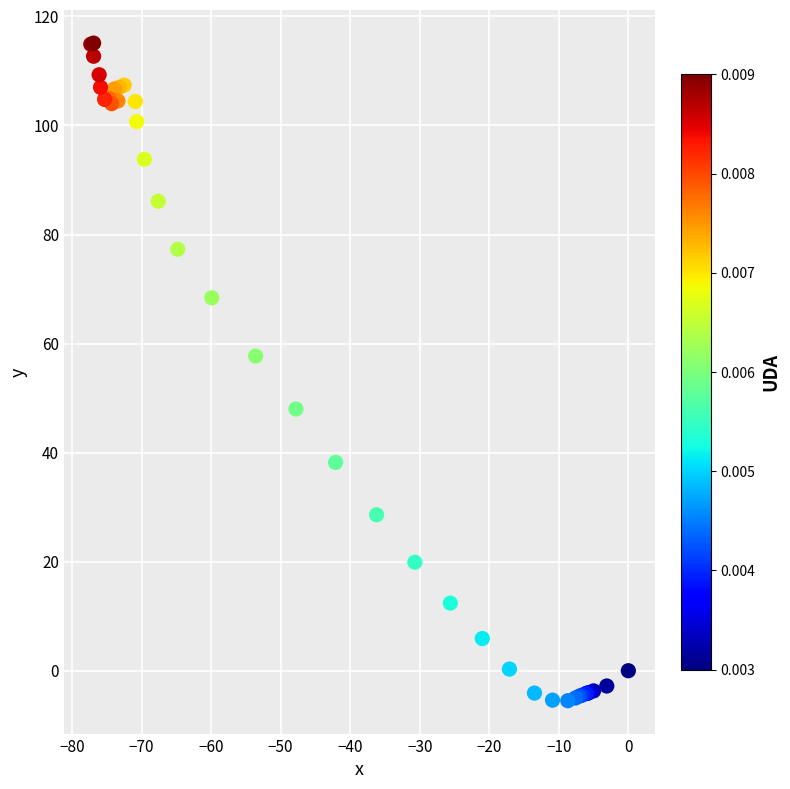

What Y value in the scatter plot is closest to 54?

57.7